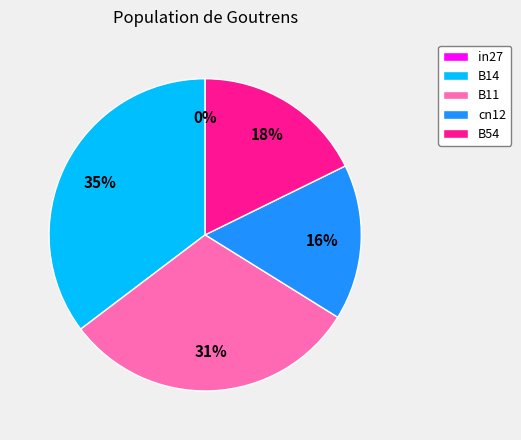

Rank the categories by value from lowest to highest.

in27, cn12, B54, B11, B14